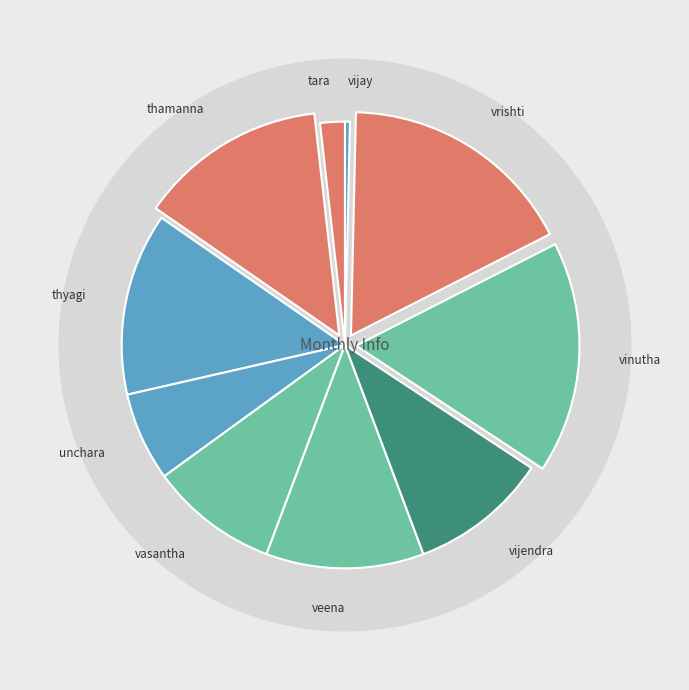

To the nearest percent, what is the combined percentage of vasantha and vijendra?

19%